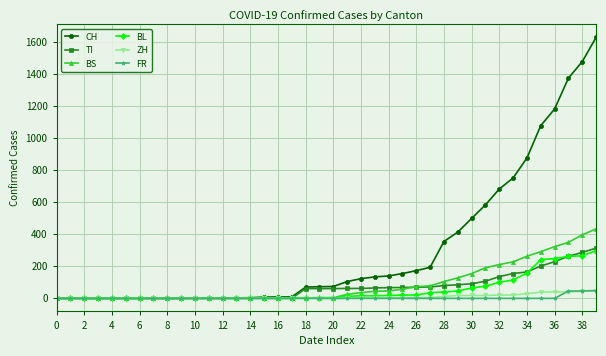

At how many categories does at least one series exceed 1155?

4